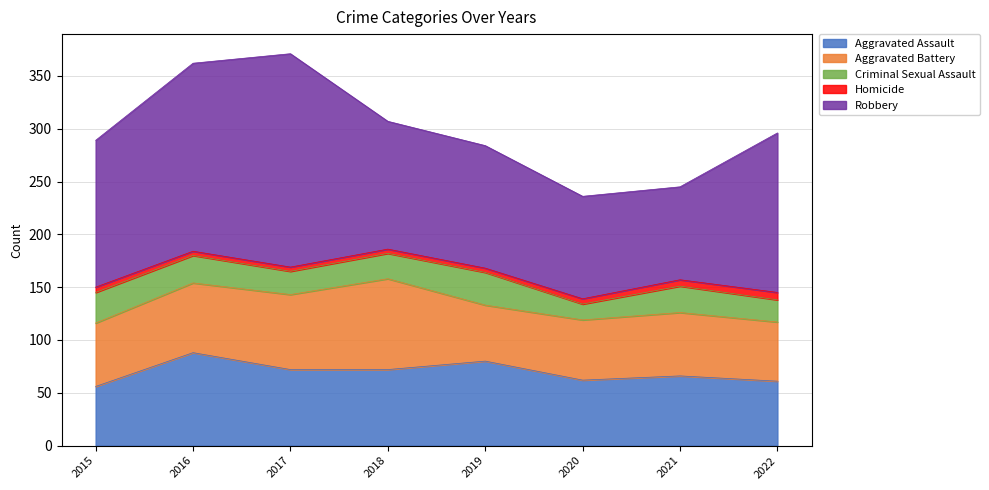

At which label does Robbery reach its minimum?

2021